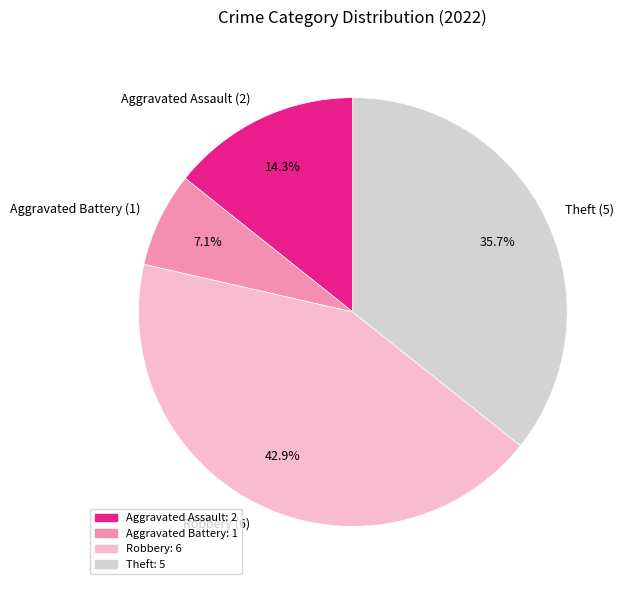

How many slices are in this pie chart?

4